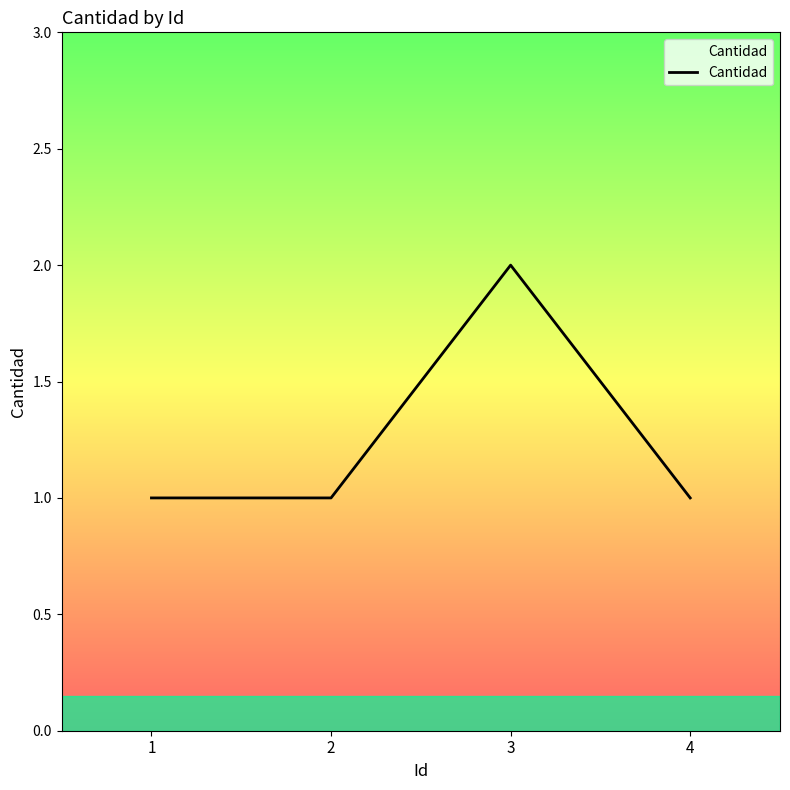

What is the ratio of the value at 3 to the value at 4?

2.0